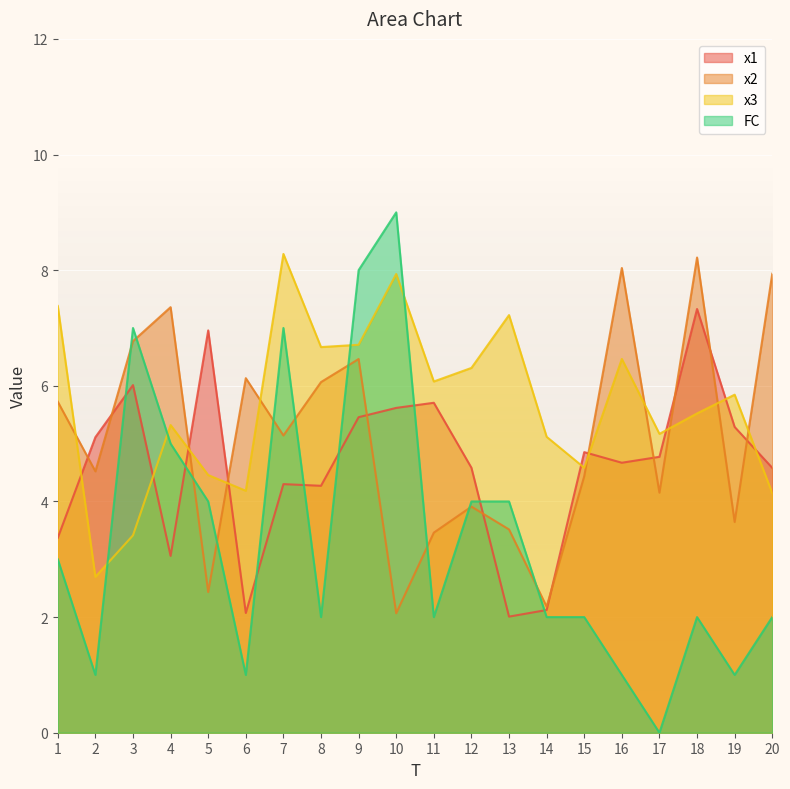

Reading right to left, extract all data points from this chart.

x1: 20=4.6	19=5.3	18=7.3	17=4.8	16=4.7	15=4.9	14=2.1	13=2.0	12=4.6	11=5.7	10=5.6	9=5.5	8=4.3	7=4.3	6=2.1	5=7.0	4=3.1	3=6.0	2=5.1	1=3.4
x2: 20=7.9	19=3.6	18=8.2	17=4.2	16=8.0	15=4.4	14=2.2	13=3.5	12=3.9	11=3.5	10=2.1	9=6.5	8=6.1	7=5.1	6=6.1	5=2.4	4=7.4	3=6.8	2=4.5	1=5.7
x3: 20=4.1	19=5.8	18=5.5	17=5.2	16=6.5	15=4.6	14=5.1	13=7.2	12=6.3	11=6.1	10=7.9	9=6.7	8=6.7	7=8.3	6=4.2	5=4.5	4=5.3	3=3.4	2=2.7	1=7.4
FC: 20=2.0	19=1.0	18=2.0	17=0.0	16=1.0	15=2.0	14=2.0	13=4.0	12=4.0	11=2.0	10=9.0	9=8.0	8=2.0	7=7.0	6=1.0	5=4.0	4=5.0	3=7.0	2=1.0	1=3.0